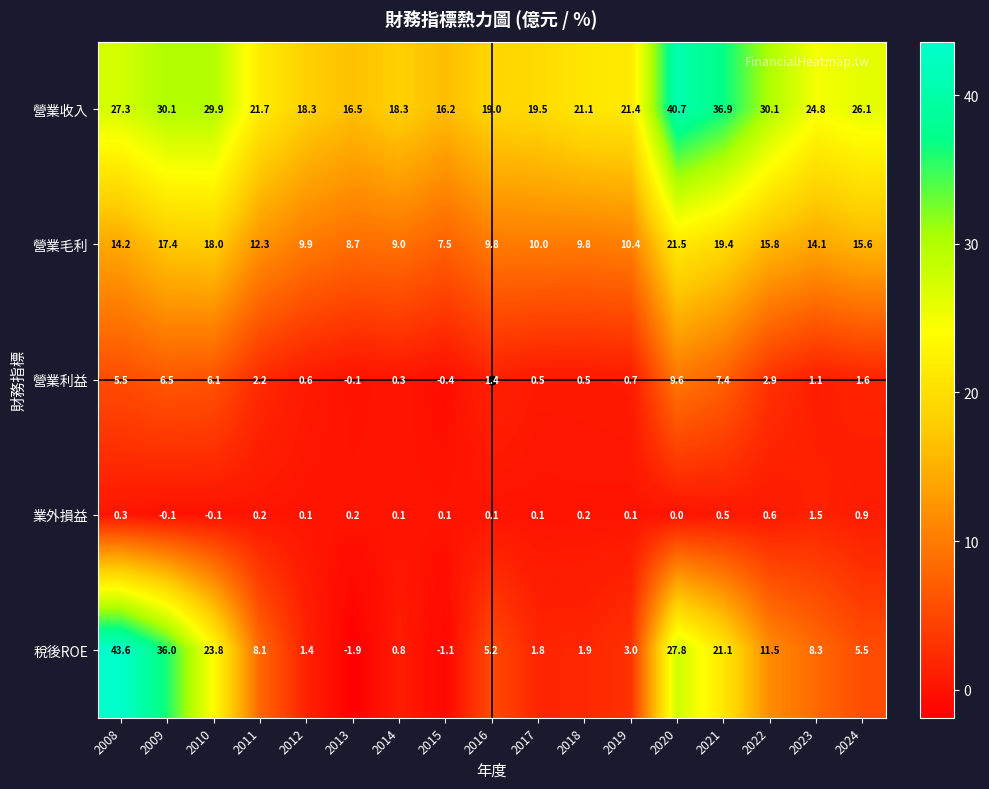

List the series in order of their peak value, lowest first.

業外損益, 營業利益, 營業毛利, 營業收入, 稅後ROE